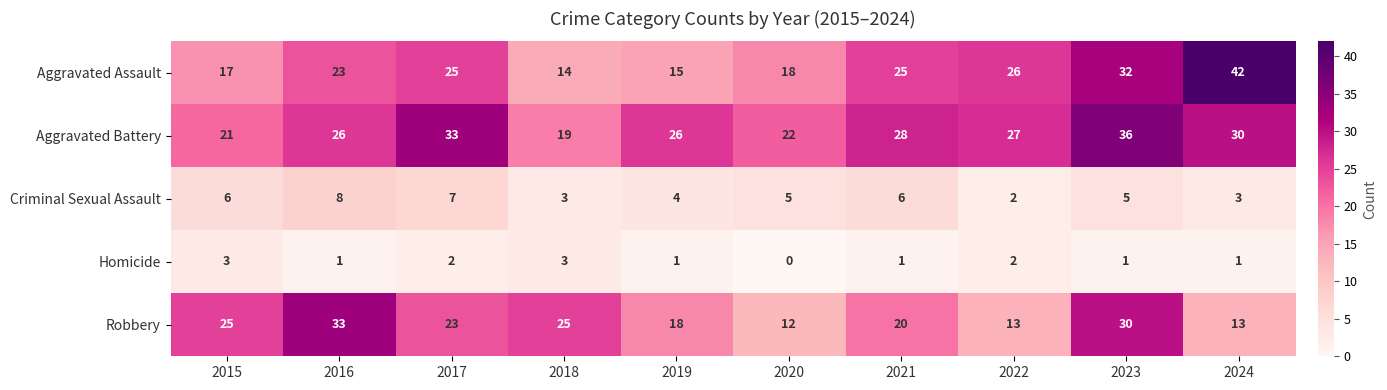

What is the difference between the second highest and minimum values in the Criminal Sexual Assault series?

5